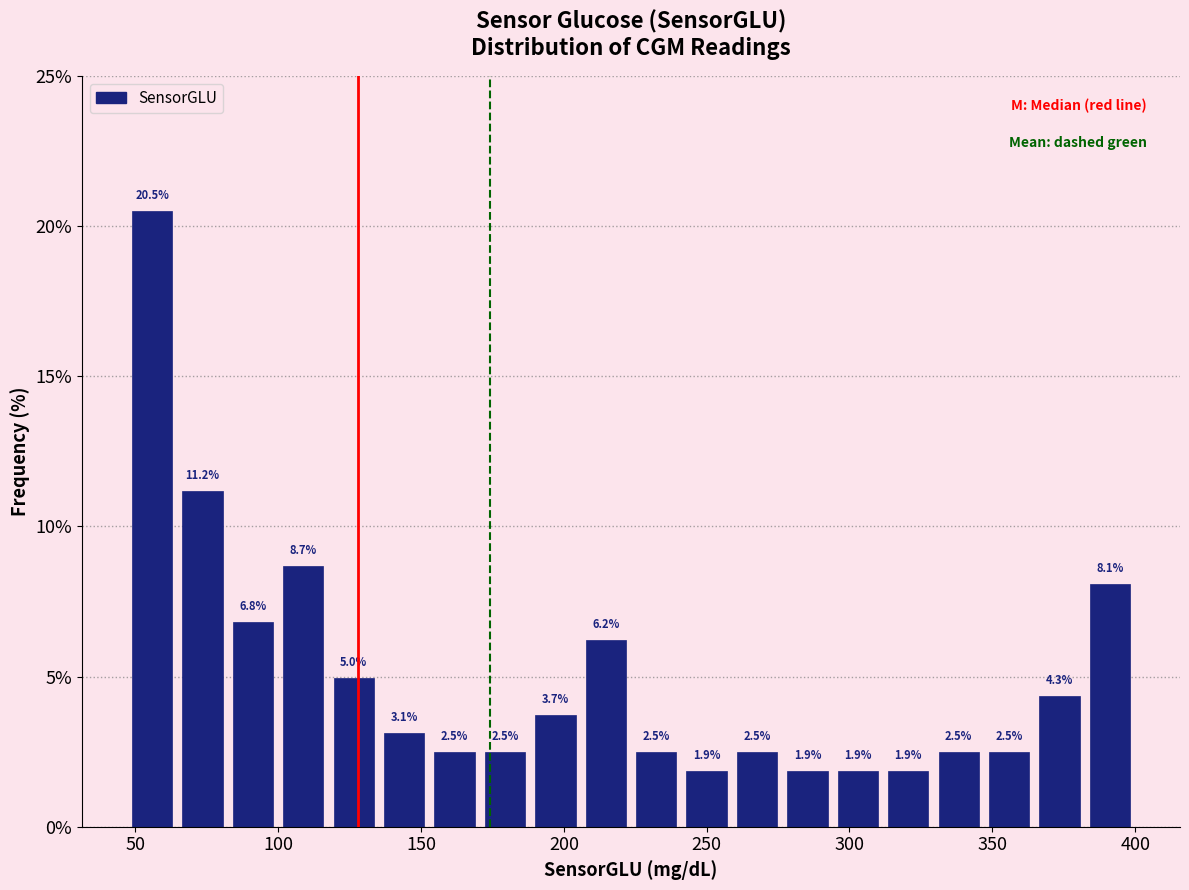

Around what value on the x-axis is the tallest bar? Give the approximate position of its centre, as read against the axis.

55